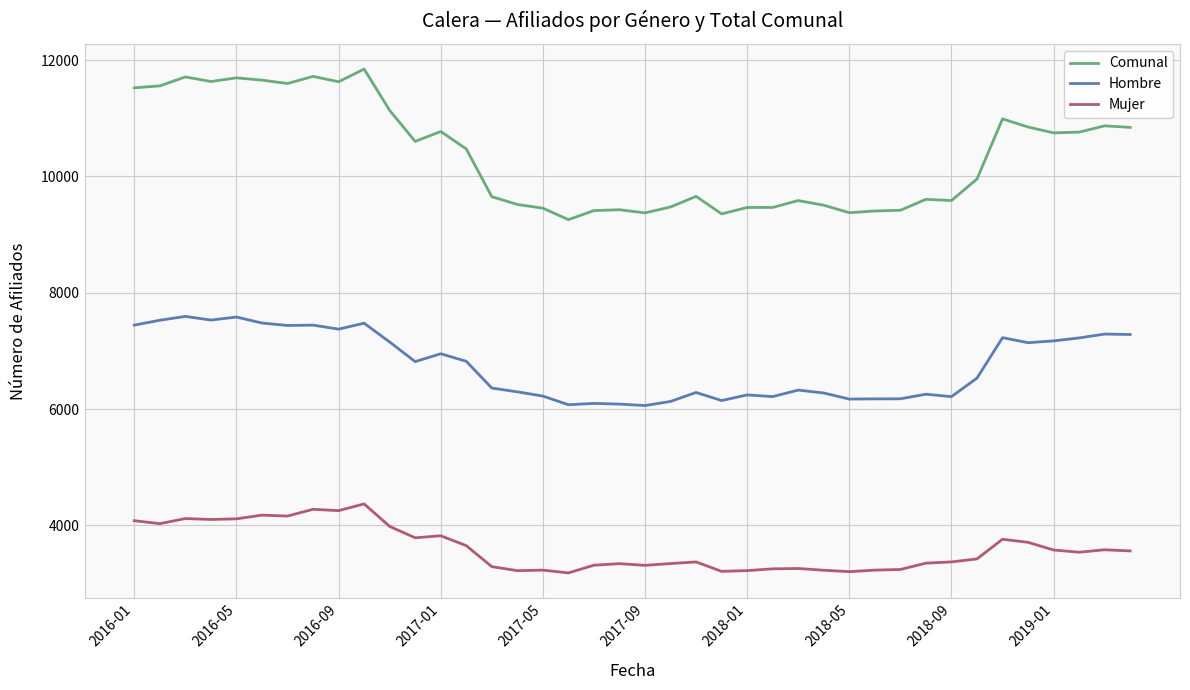

True or false: Mujer and Hombre intersect in this chart.

False